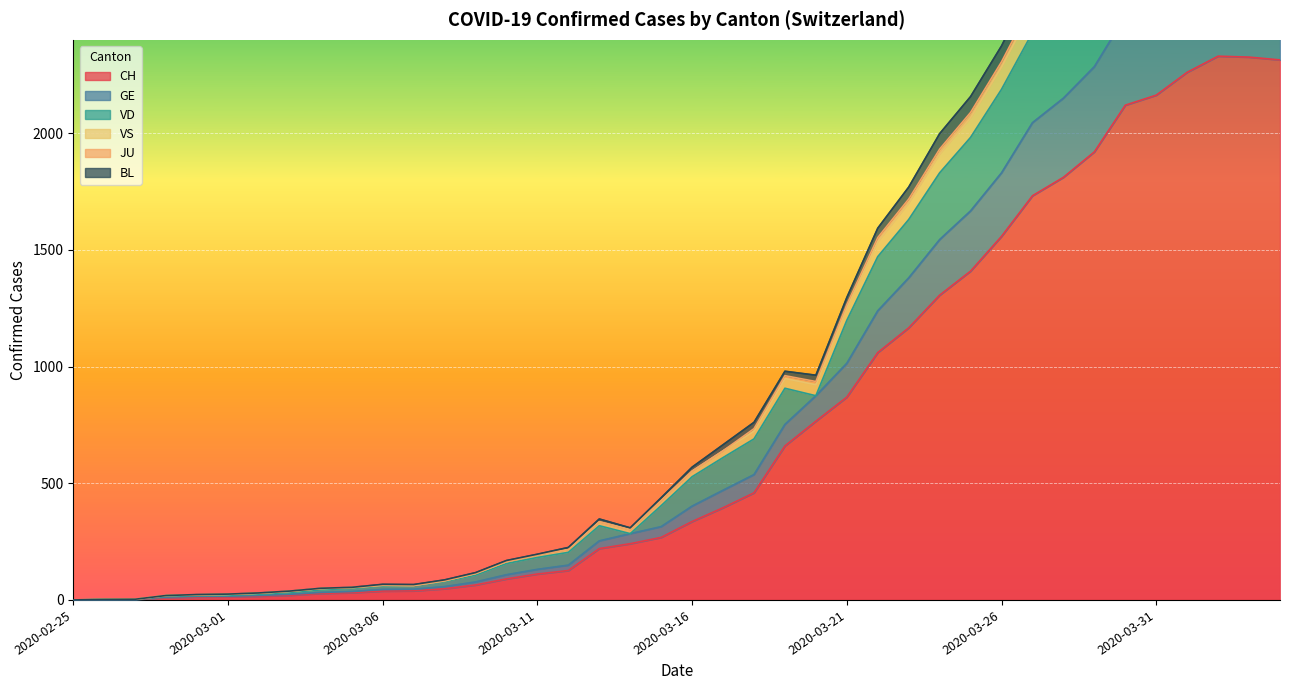

At which label does VS reach its peak?

2020-04-02